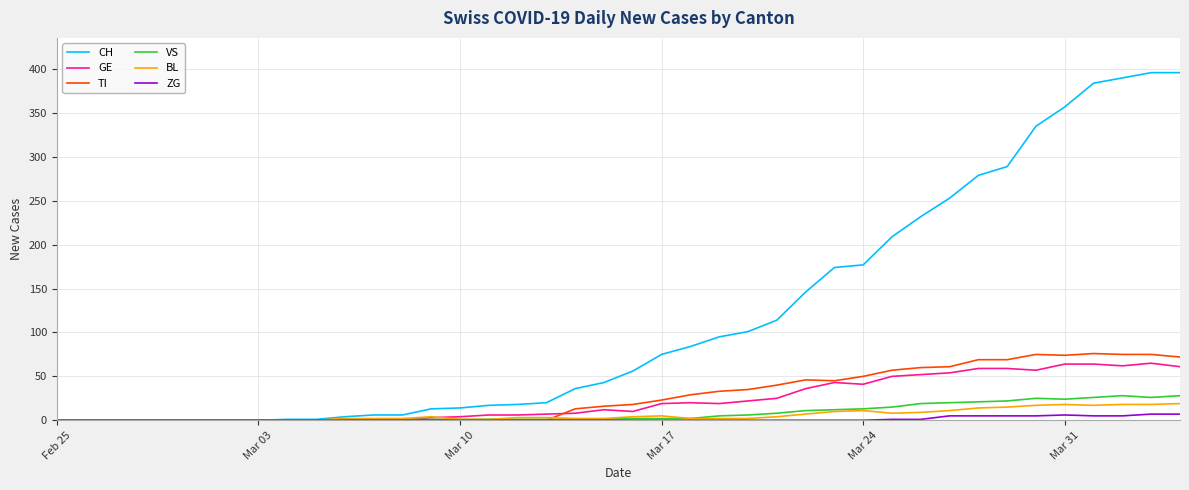

Which series has the largest range (max minus min)?

CH